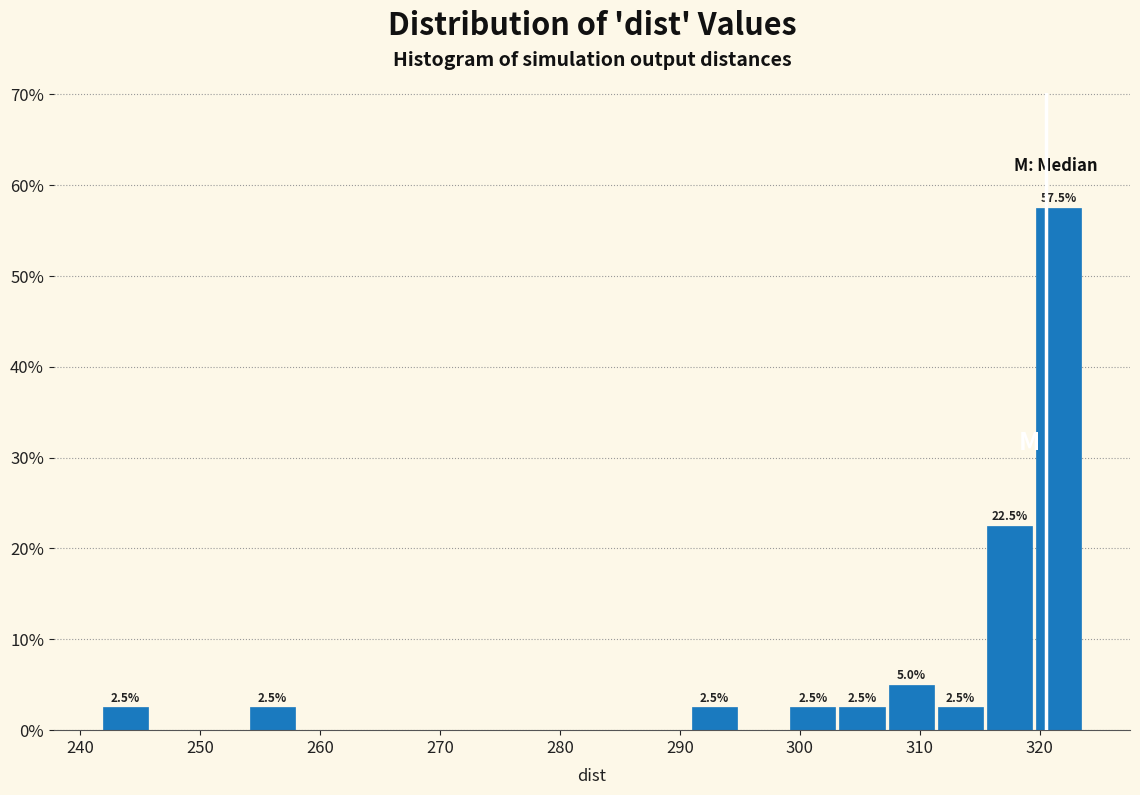

Which range on the x-axis has the tallest bar?

320 to 324